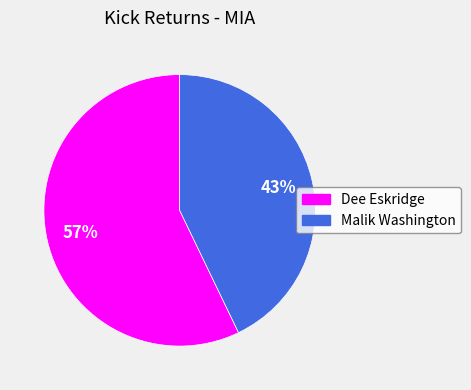

Combined, do Dee Eskridge and Malik Washington account for over 50%?

Yes